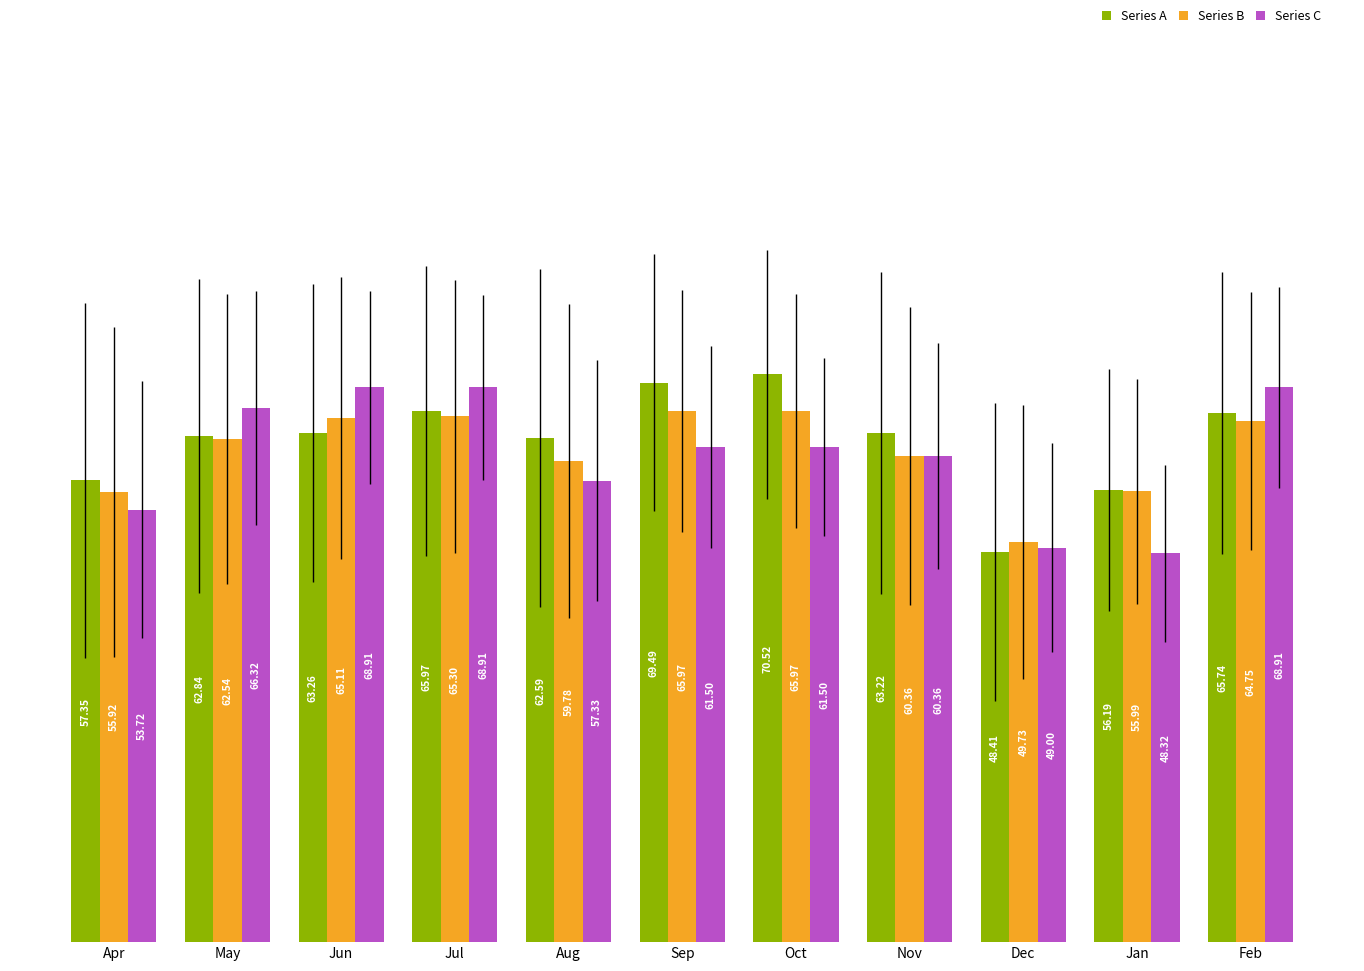

Where does the Series A series first go above 63?

Jun